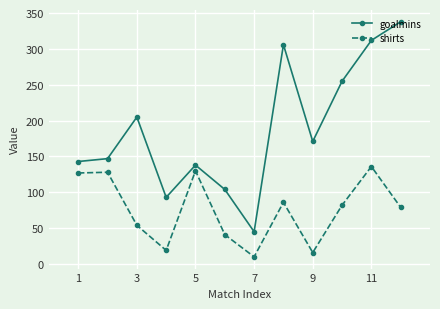

At how many categories does at least one series exceed 244?

4